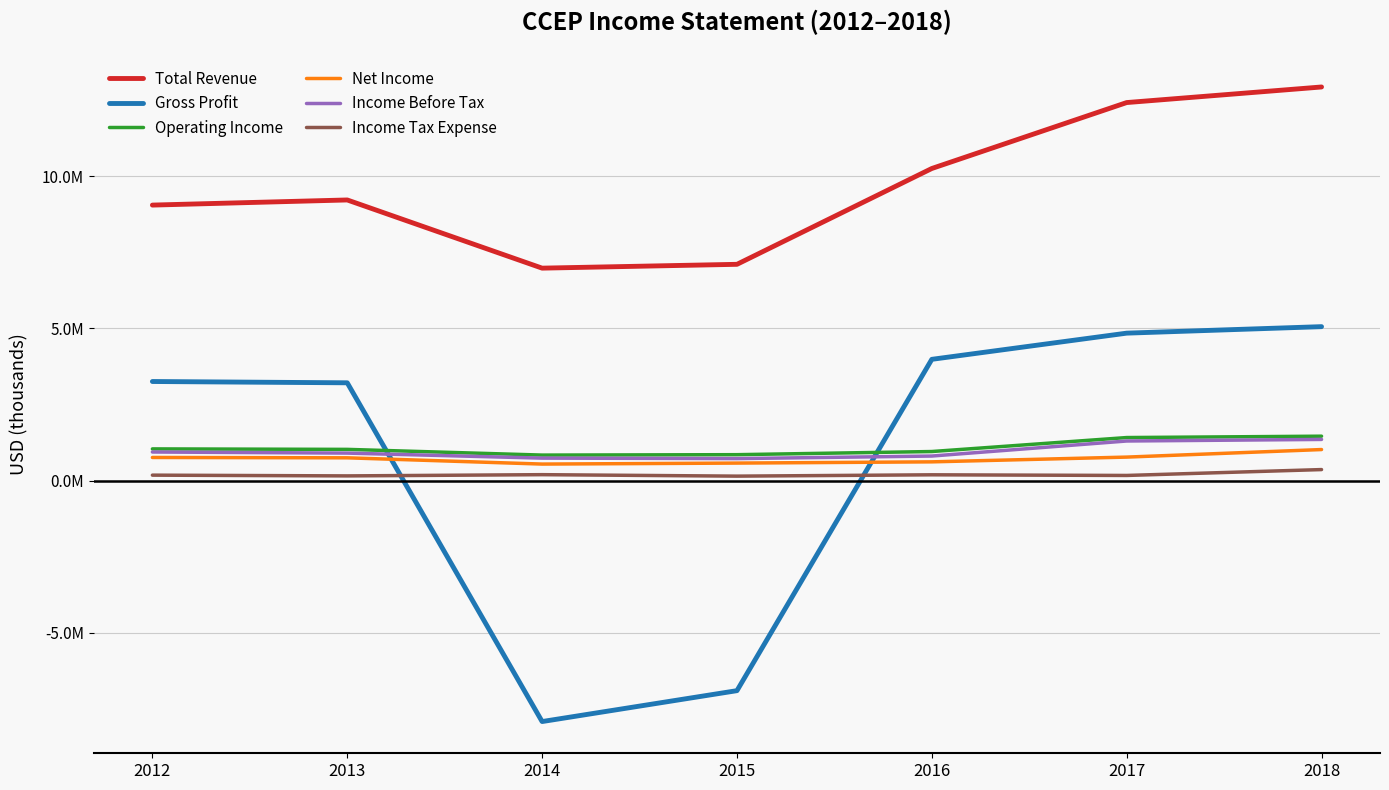

At which category is the sum across all series the highest?

2018